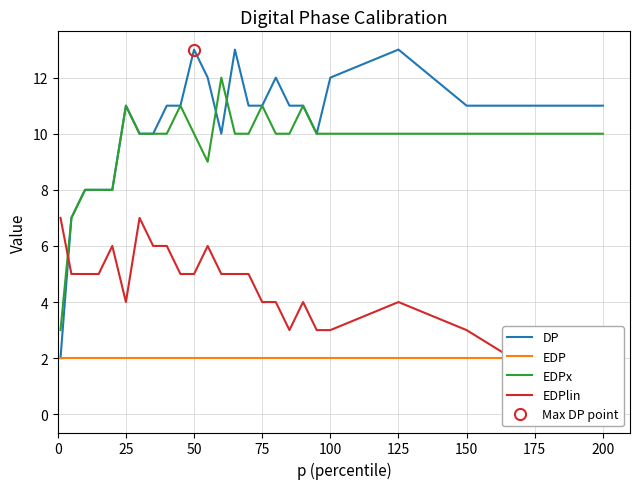

True or false: DP and EDP cross at least once.

False